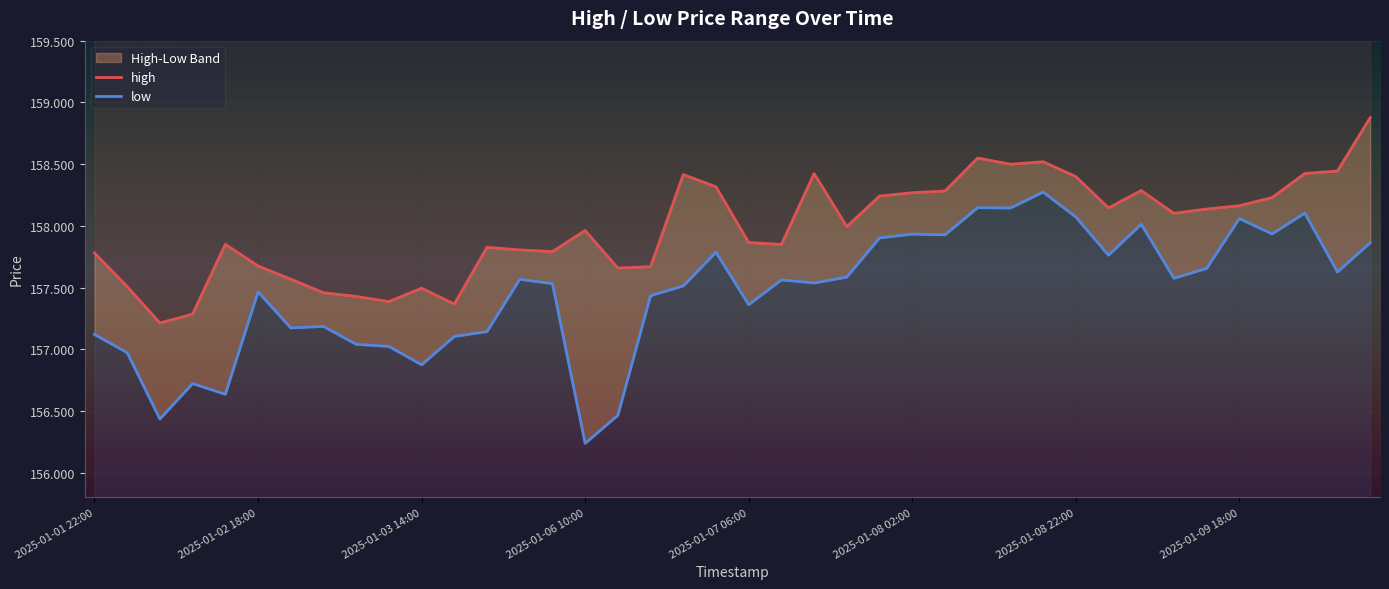

In low, how many points are higher than both neighbors (excluding endpoints)?

12